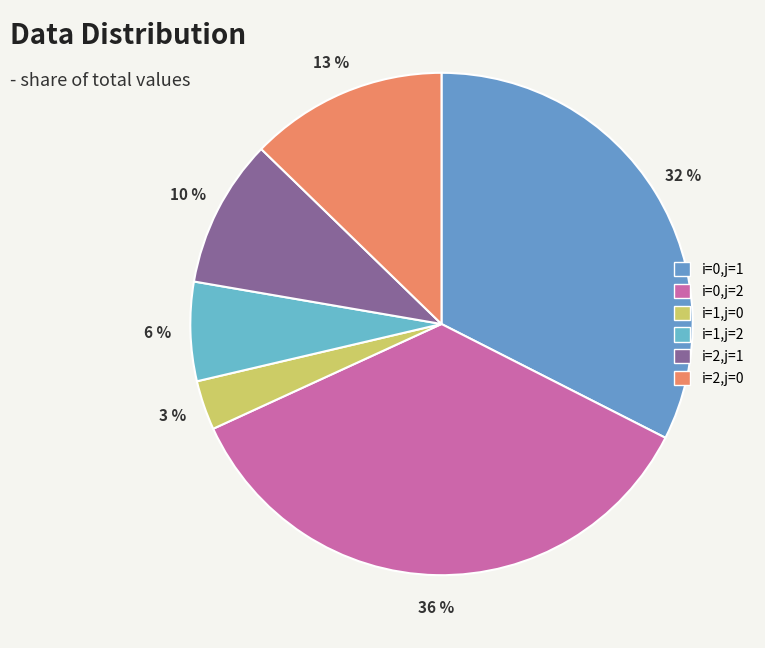

What percentage is the i=1,j=0 slice, to the nearest percent?

3%